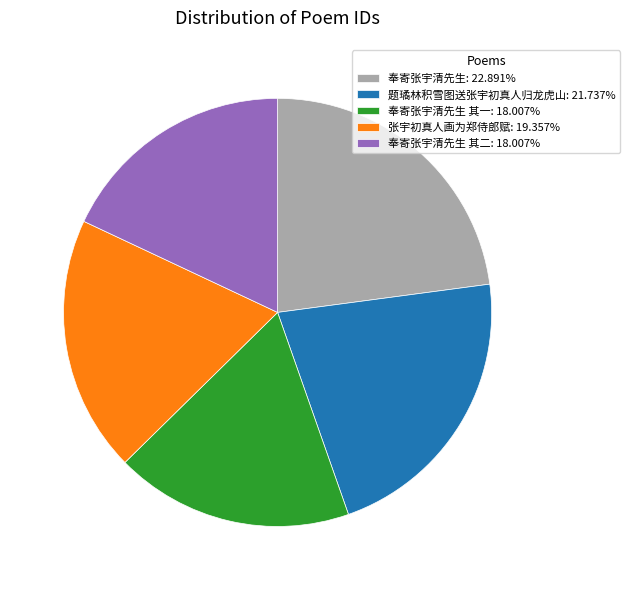

Does 奉寄张宇清先生: 22.891% represent more than half of the total?

No